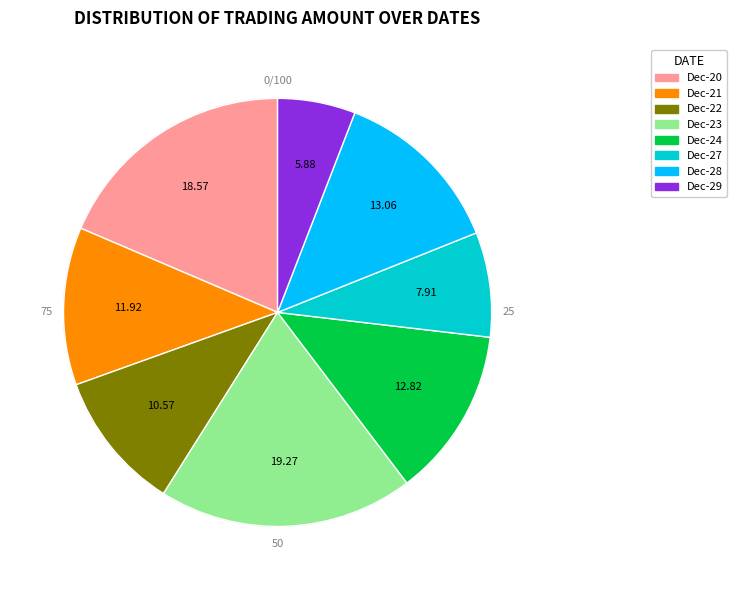

Approximately how many times larger is the value at Dec-27 compared to Dec-28?

0.6